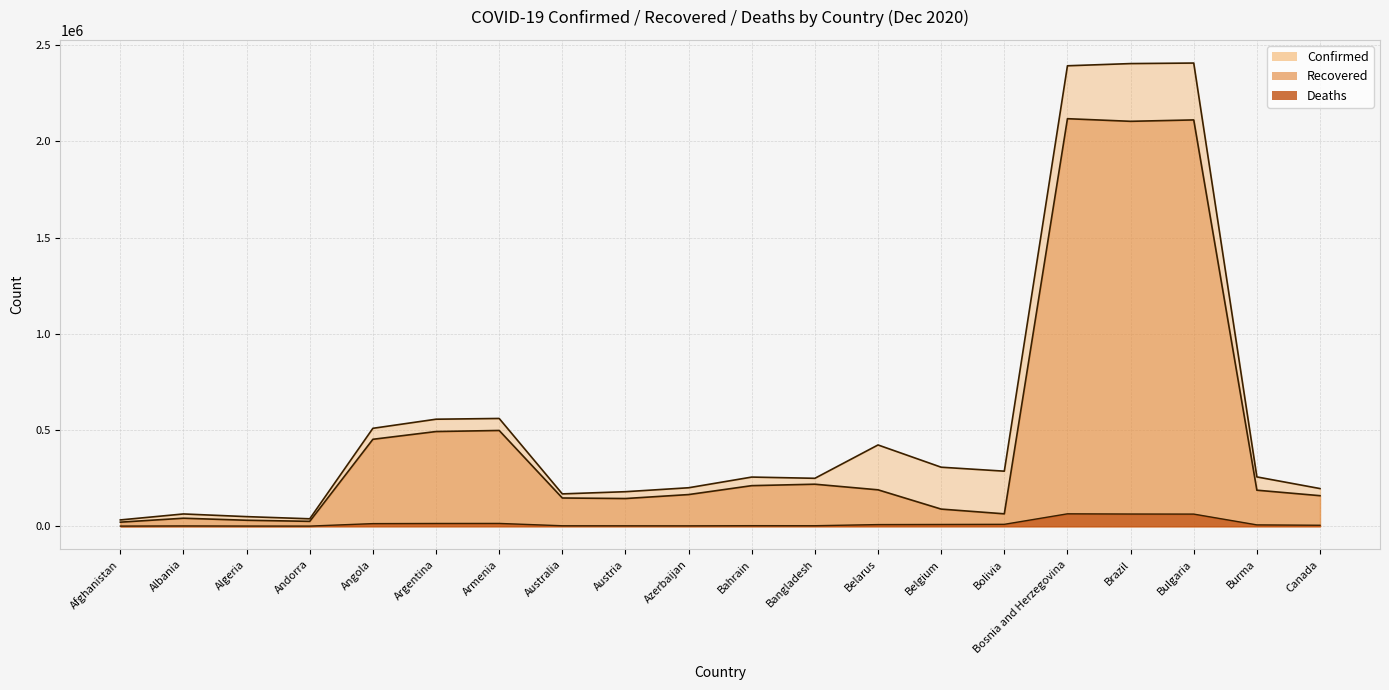

List the series in order of their overall mean, lowest first.

Deaths line, Recovered line, Confirmed line